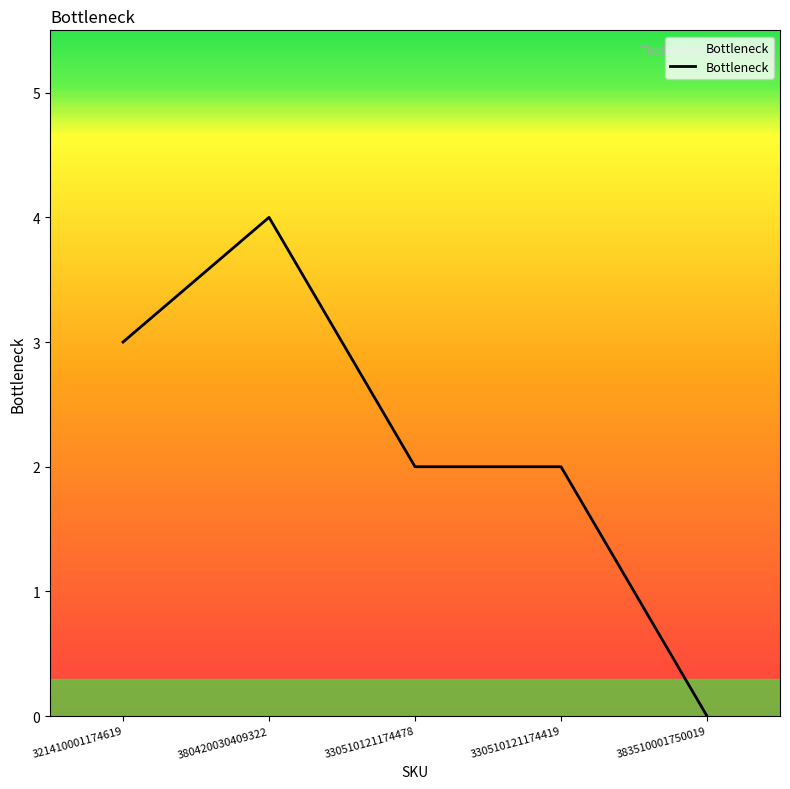

What is the approximate value at 380420030409322?

4